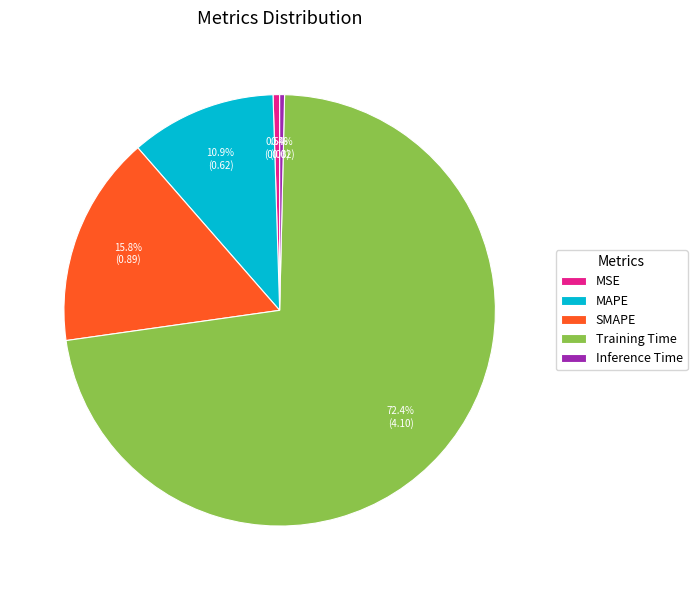

Is it true that SMAPE is 16% of the pie?

True